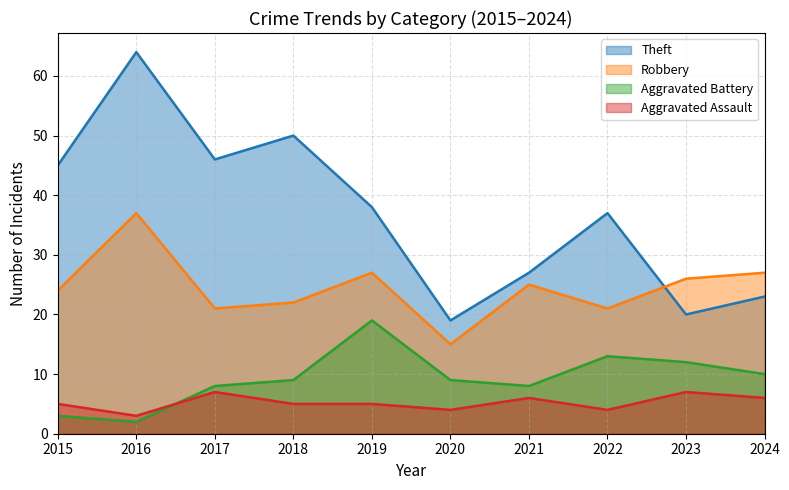

What is the value of the Theft point at the 8th from the left?

37